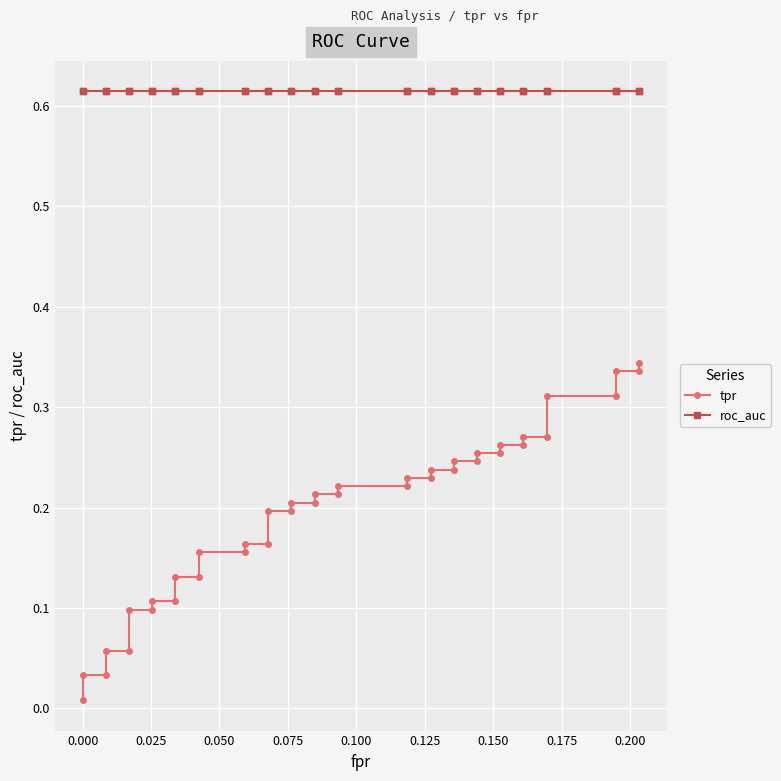

Is it true that roc_auc equals 0.6 at 0.100?

True